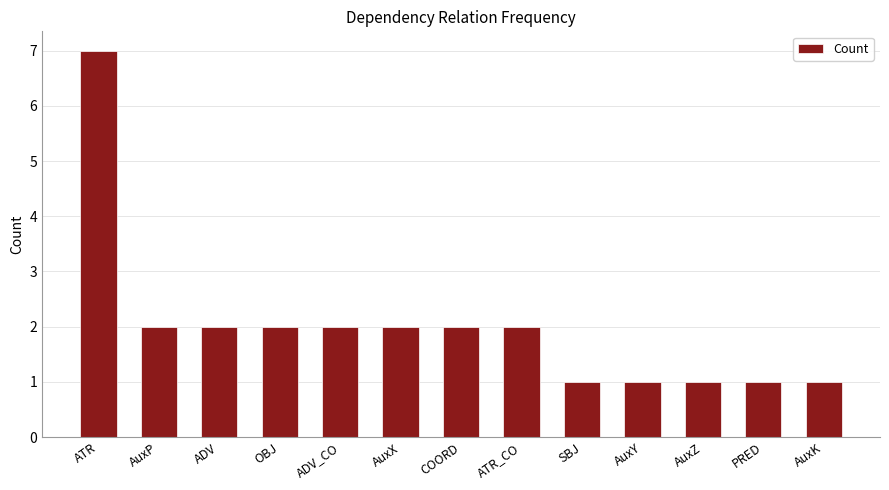

Reading right to left, what are all the values shown in this chart?

AuxK=1	PRED=1	AuxZ=1	AuxY=1	SBJ=1	ATR_CO=2	COORD=2	AuxX=2	ADV_CO=2	OBJ=2	ADV=2	AuxP=2	ATR=7